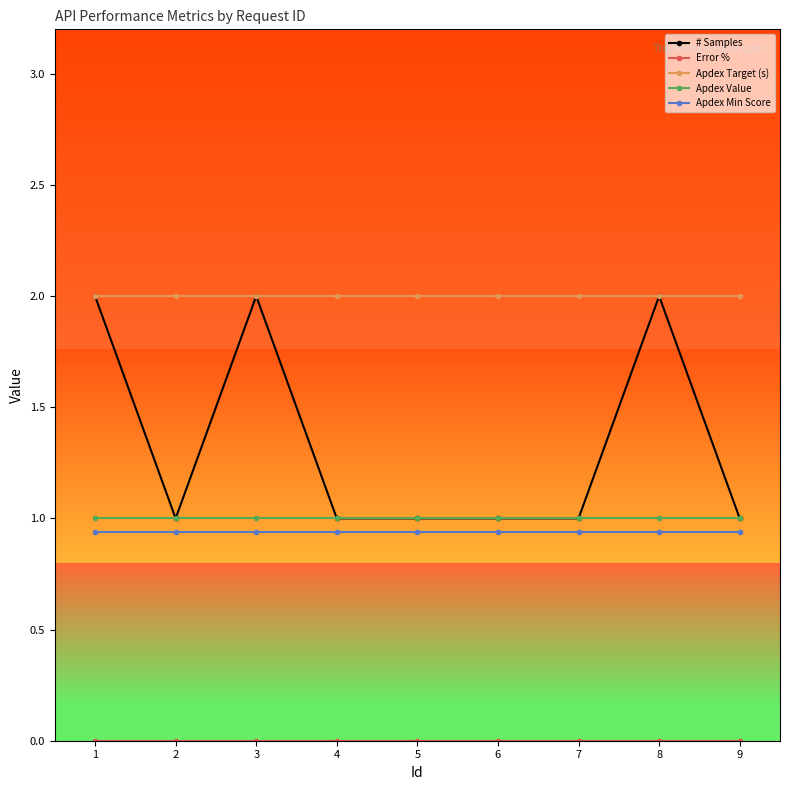

What is the approximate value of # Samples at 5?

1.0